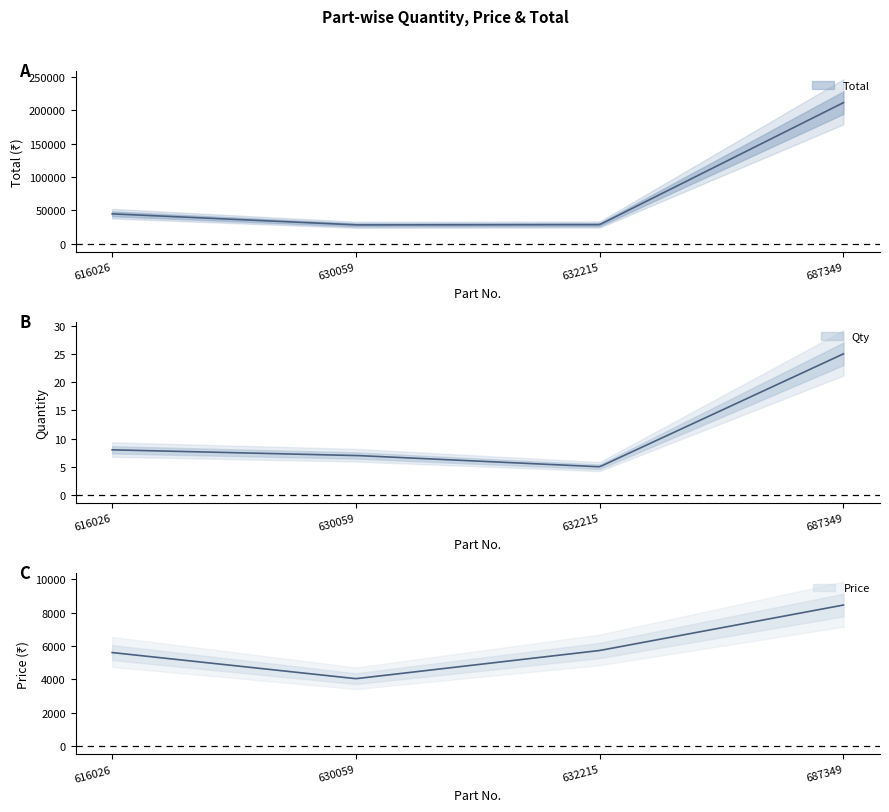

At which category does Price reach its first local valley?

630059